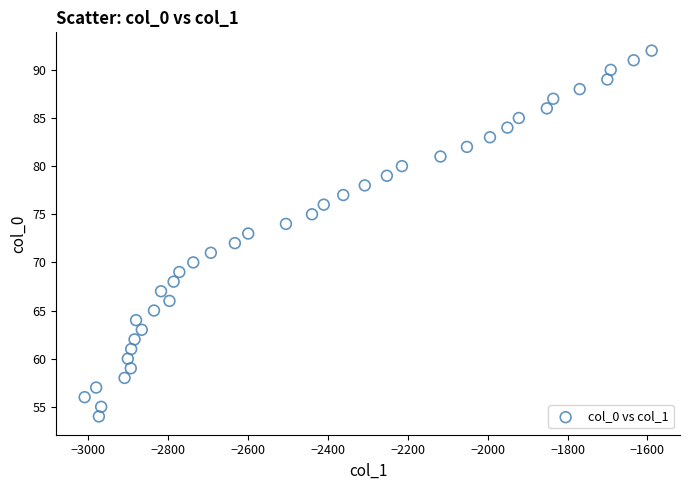

What is the range of Y values (max minus min)?

38